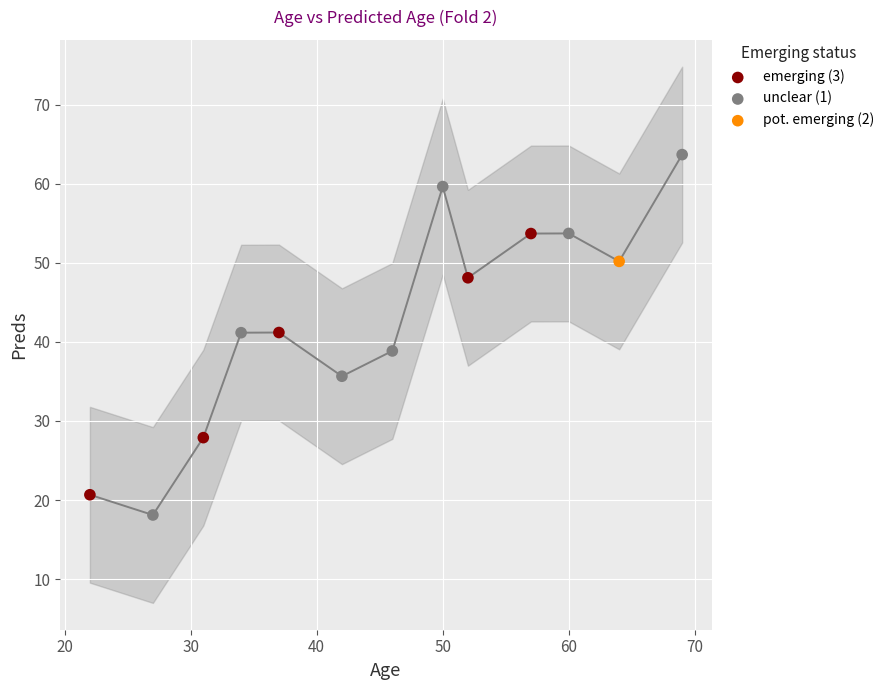

Which series reaches the maximum Y coordinate?

unclear (1)